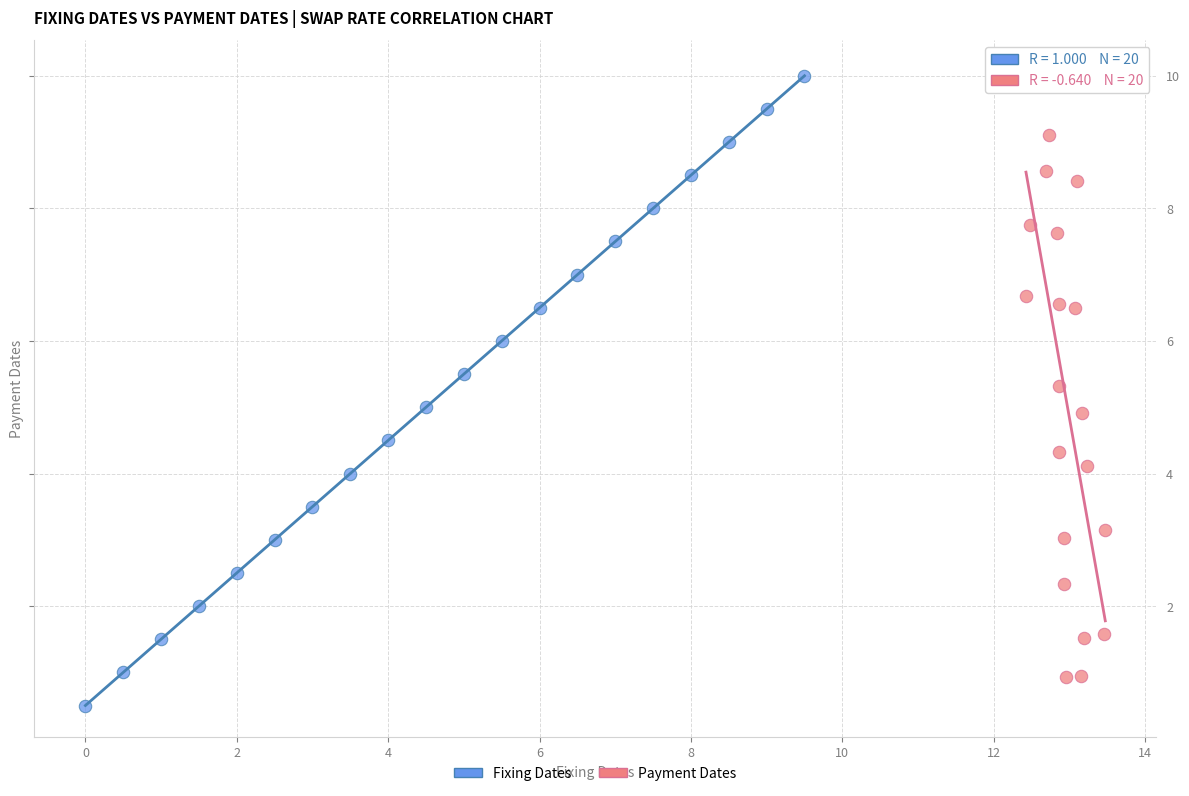

Which series reaches the minimum Y coordinate?

Fixing Dates